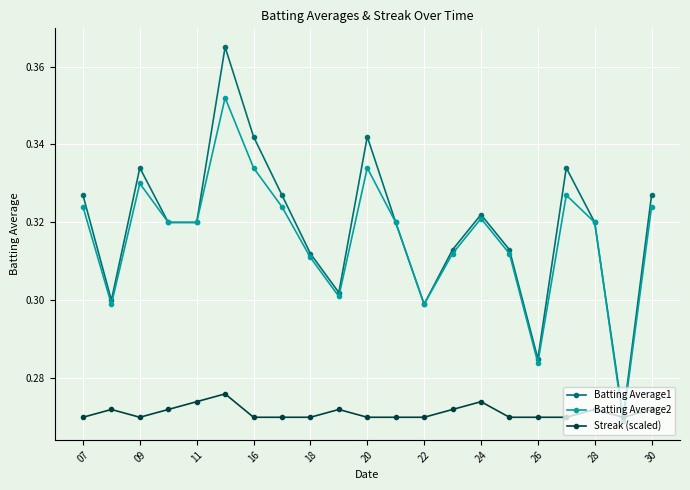

True or false: Streak (scaled) has more than 0 points higher than both neighbors.

True